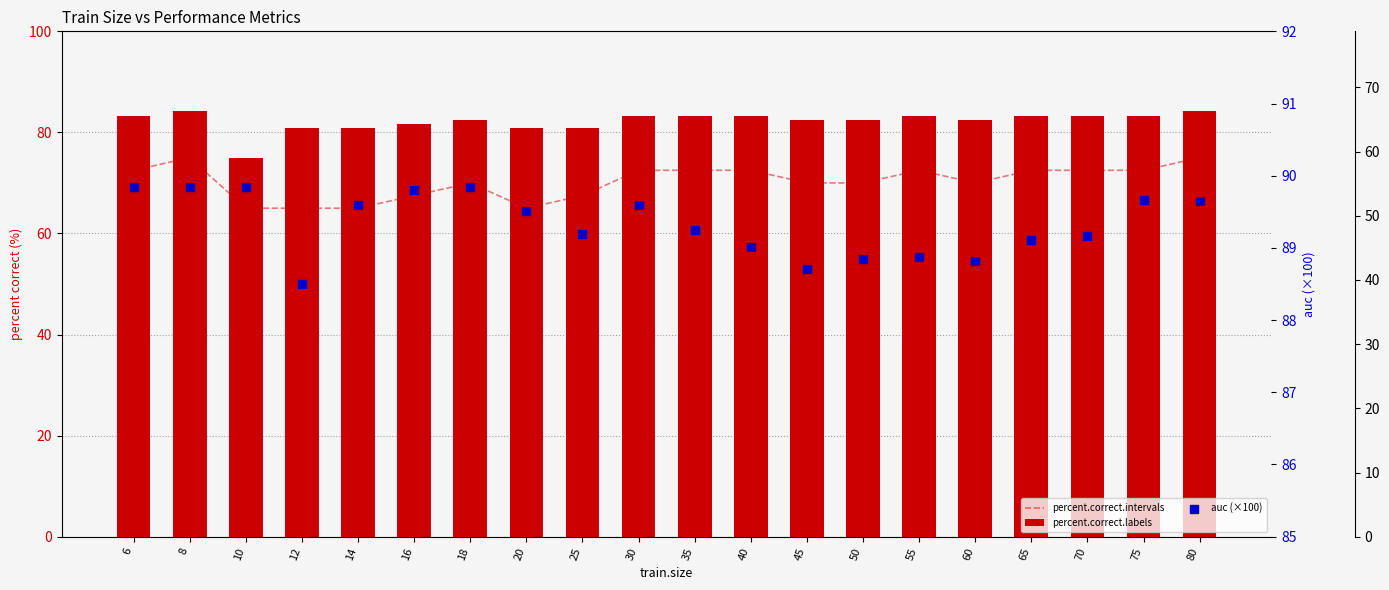

Which series has the largest total across all categories?

auc (×100)